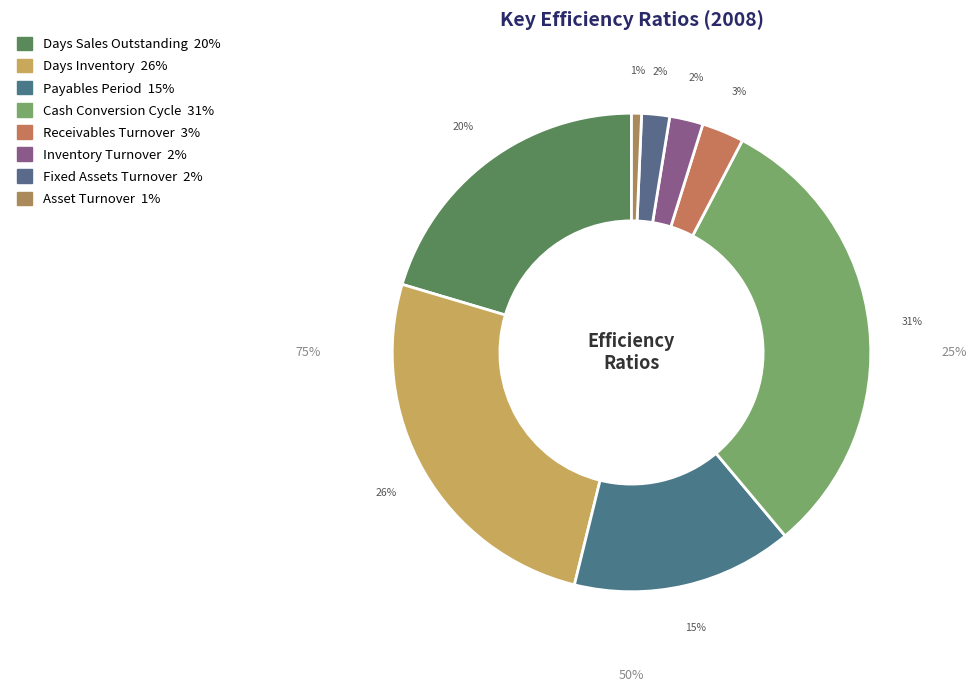

What percentage is the Fixed Assets Turnover slice, to the nearest percent?

2%